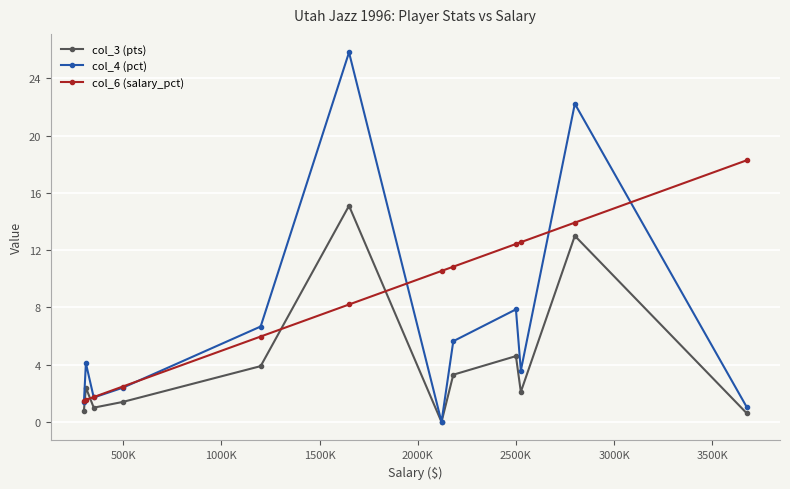

What is the greatest value displayed?

25.8